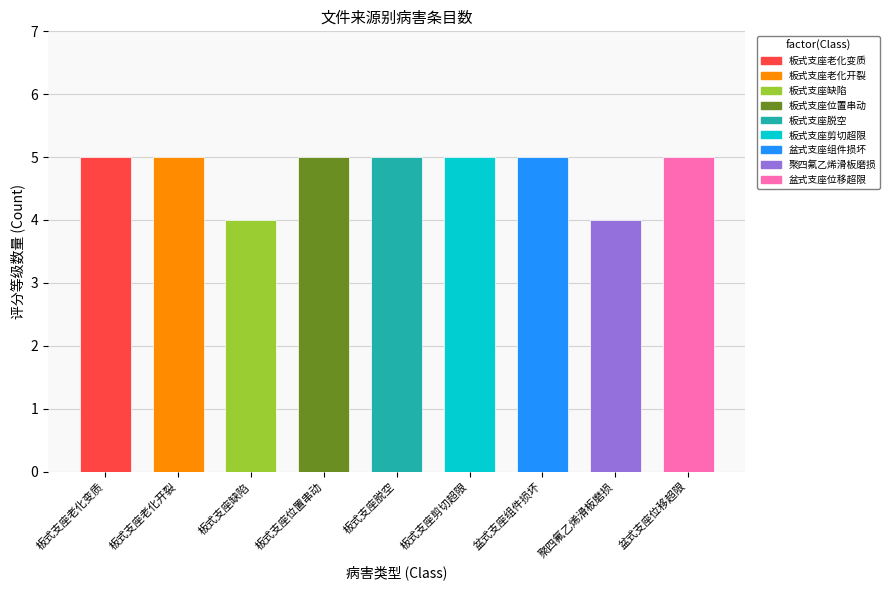

Is it true that the value at 板式支座老化变质 is 5?

True